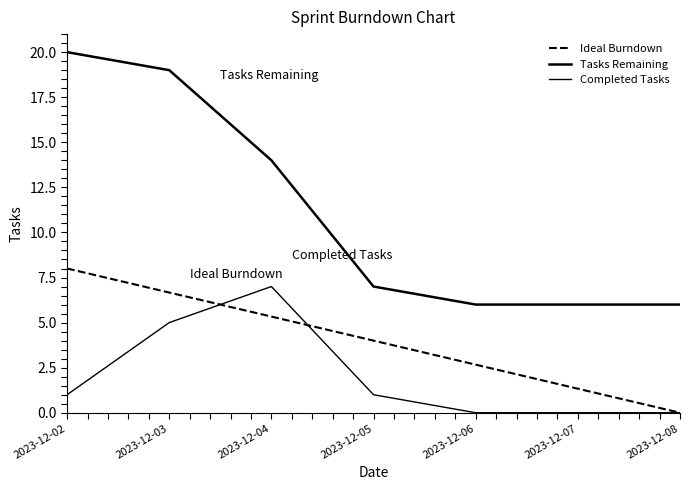

What is the average value of the Completed Tasks series?

2.0